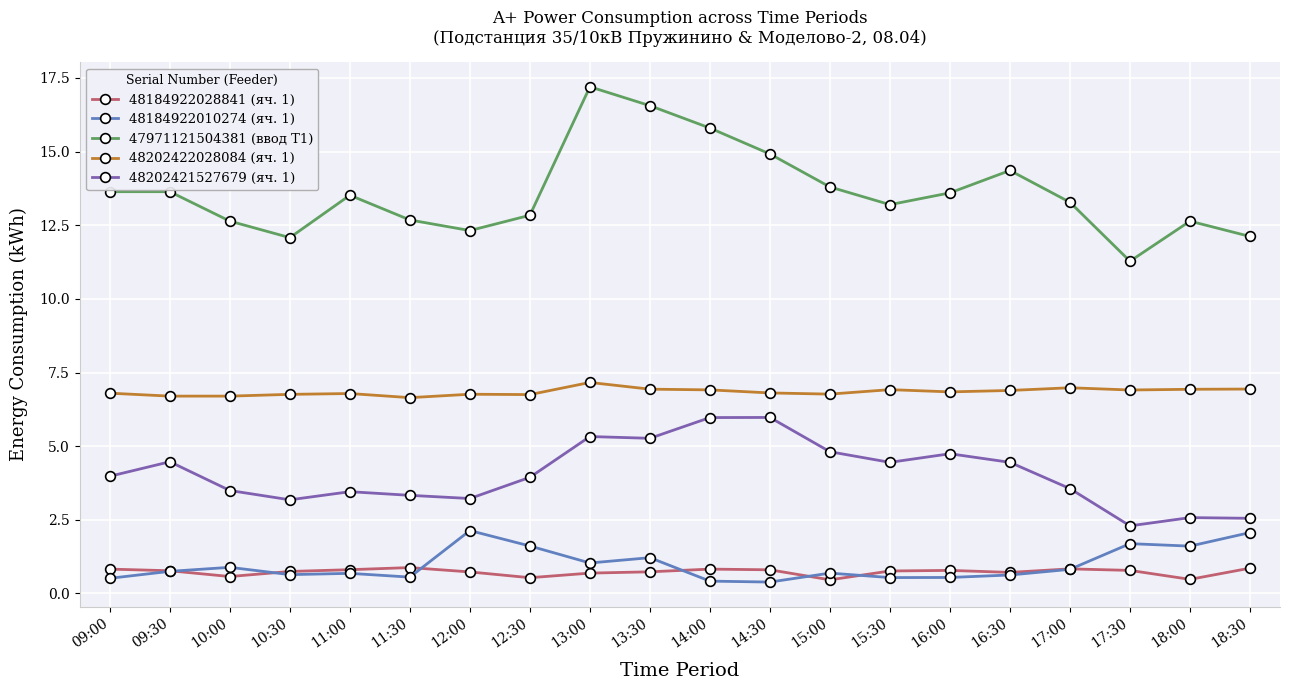

Which series has the widest spread of values?

47971121504381 (ввод Т1)